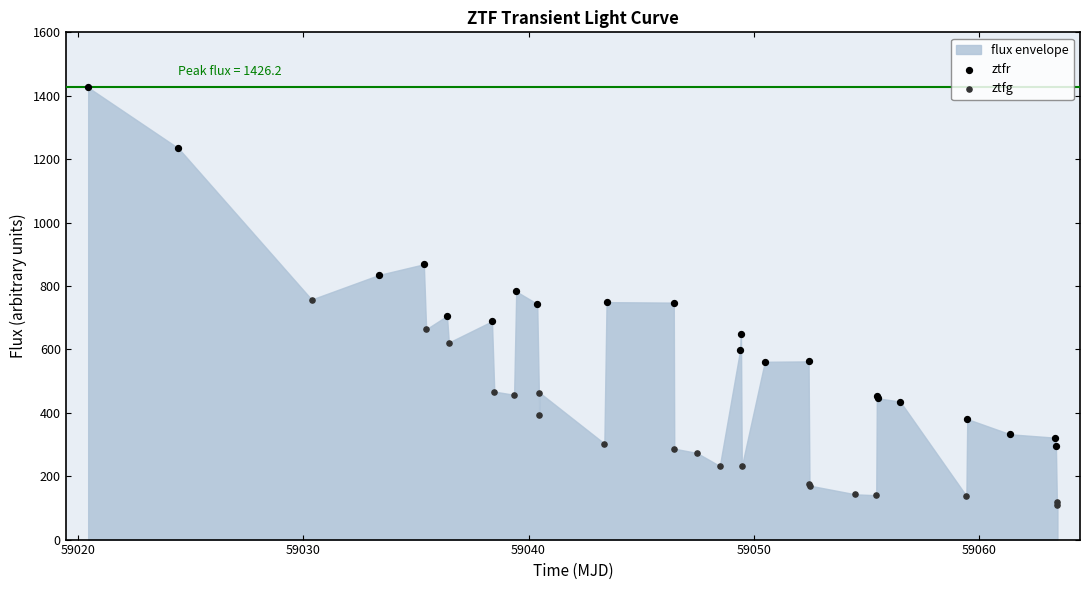

Which series contains the highest Y value?

ztfr